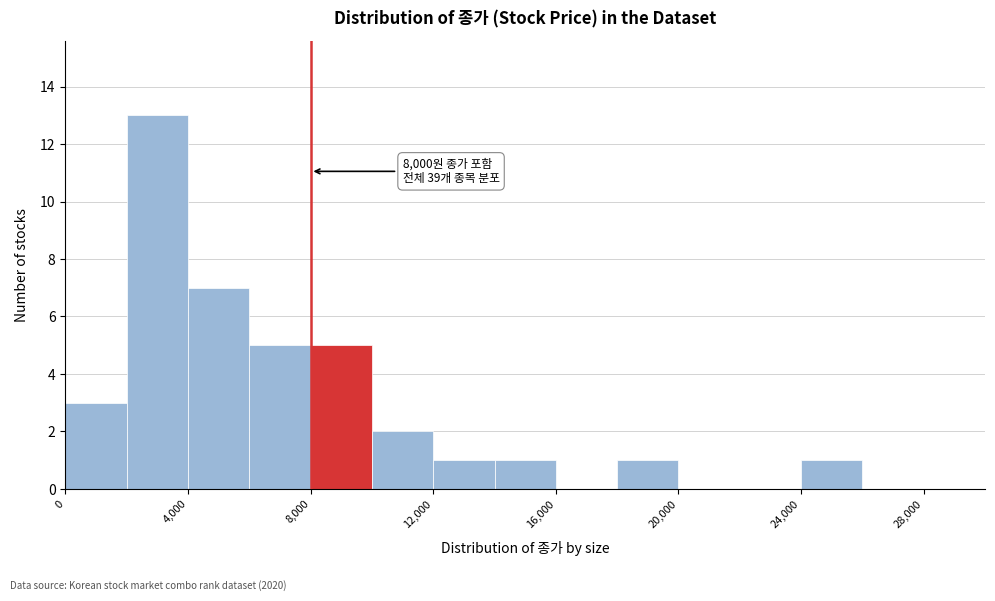

Over which range of the x-axis is the bar tallest?

2000 to 4000